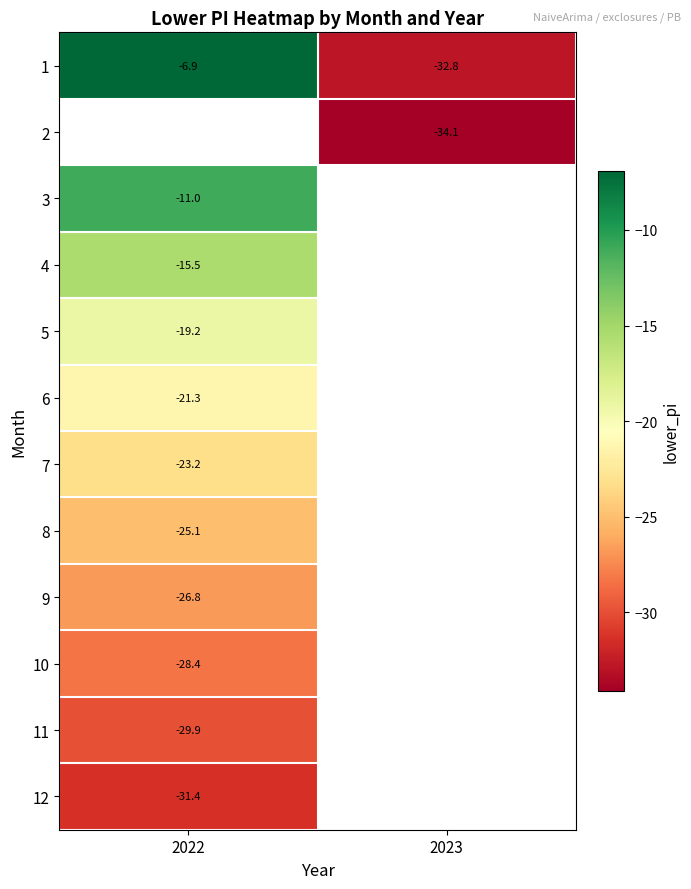

Which category has the lowest value in the 10 series?

2022